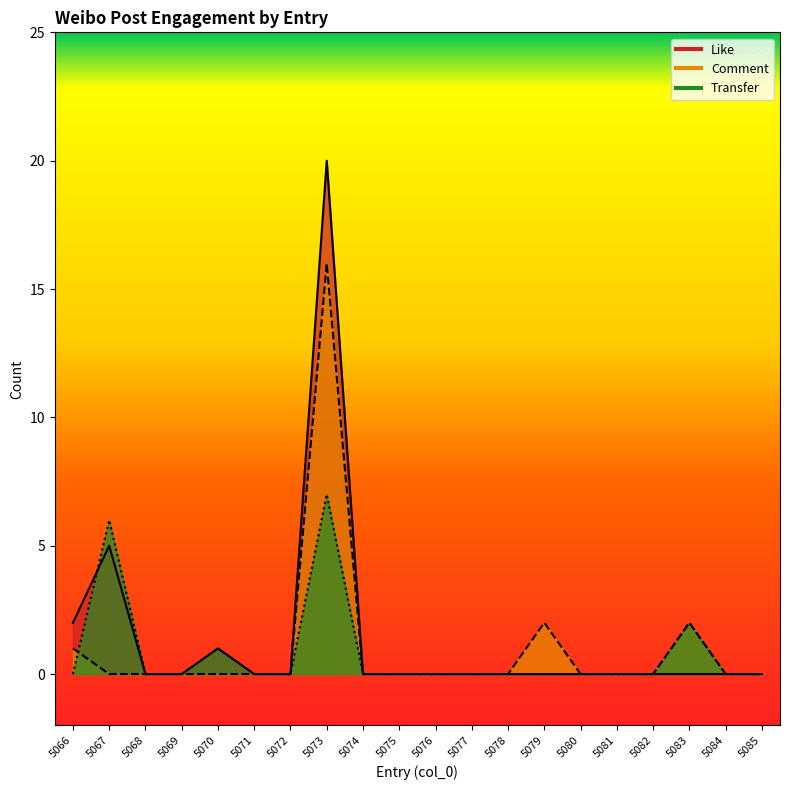

True or false: Like has more than 0 interior local peaks.

True